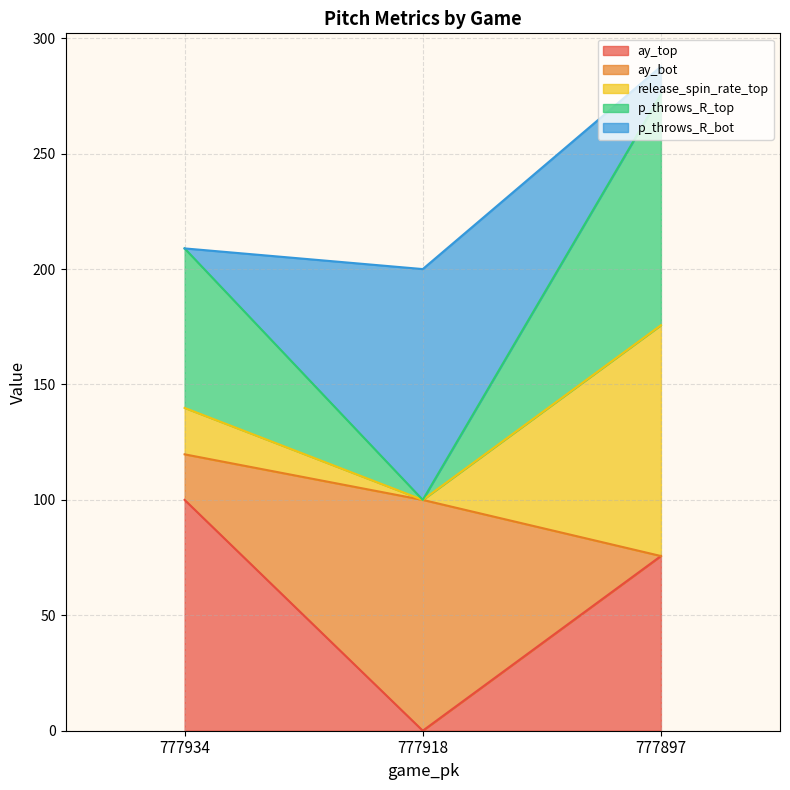

What is the highest value of the ay_top series?

100.0